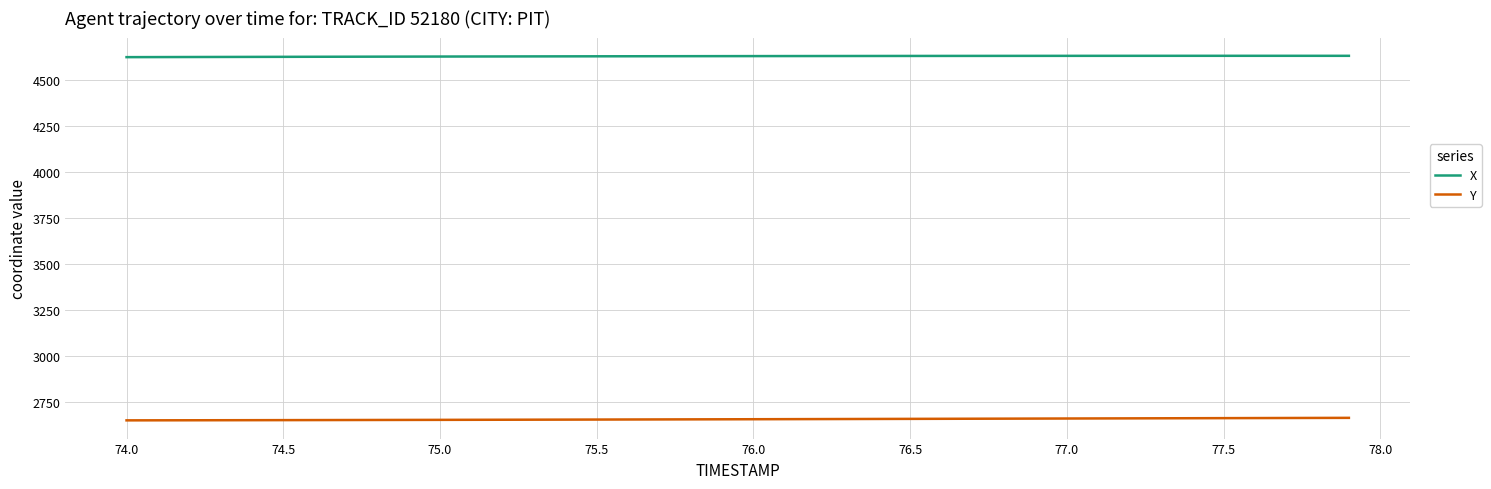

Which series has the largest total across all categories?

X